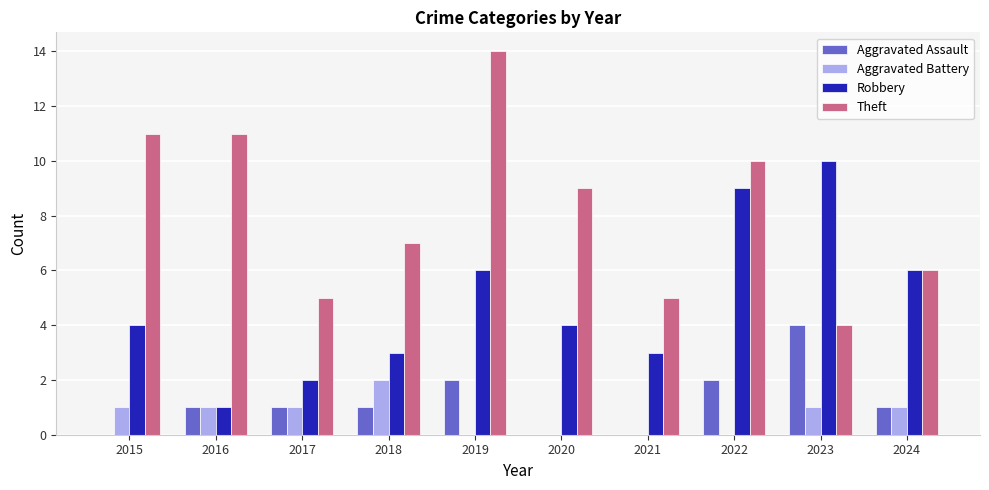

What is the sum of all Aggravated Assault values?

12